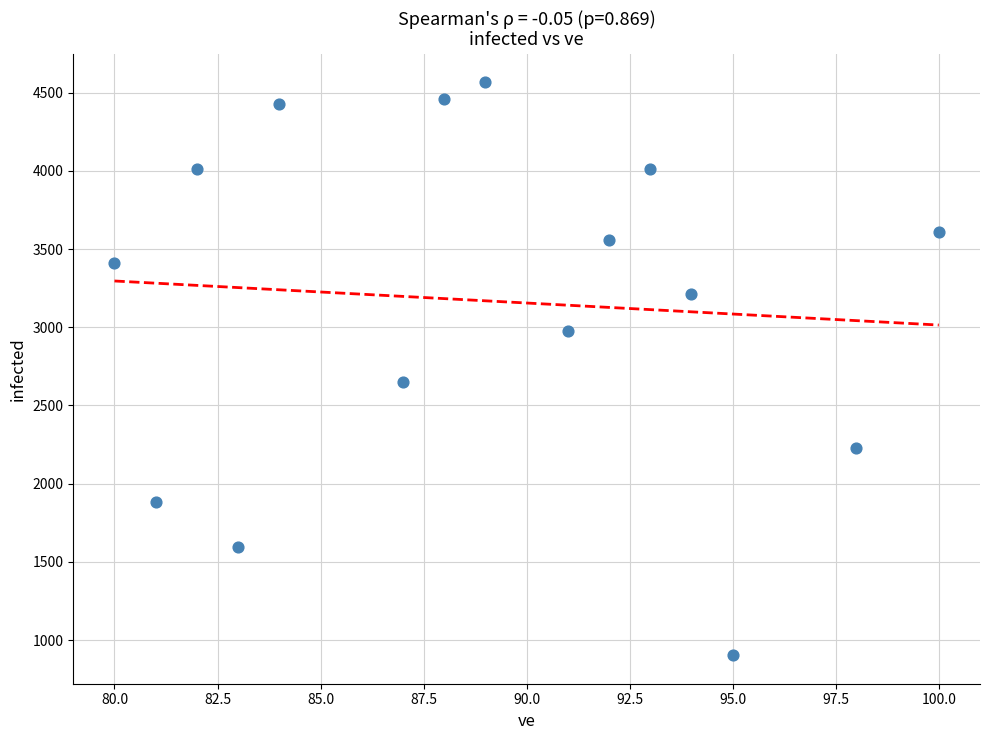

What is the range of X values (max minus min)?

20